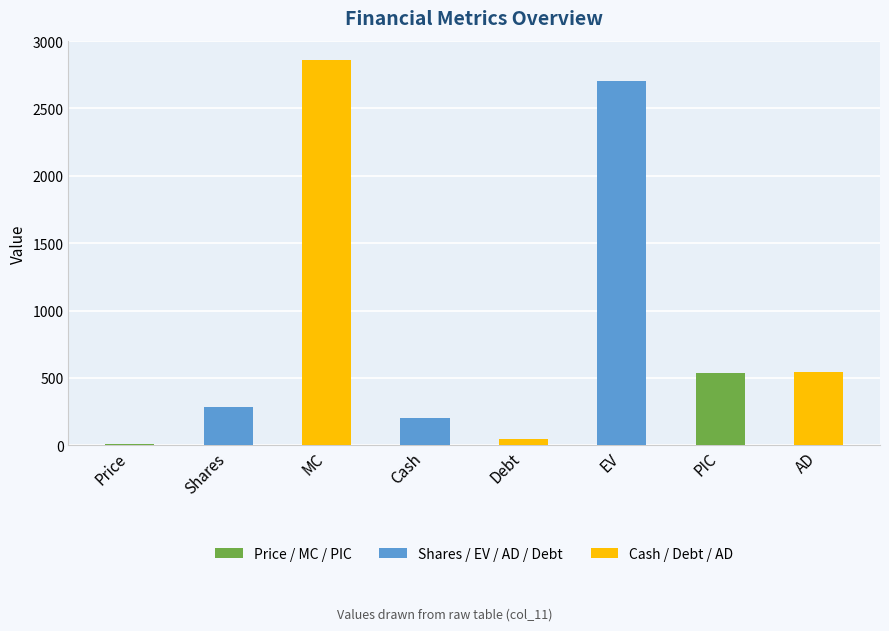

At which label is the value closest to 1435?

AD